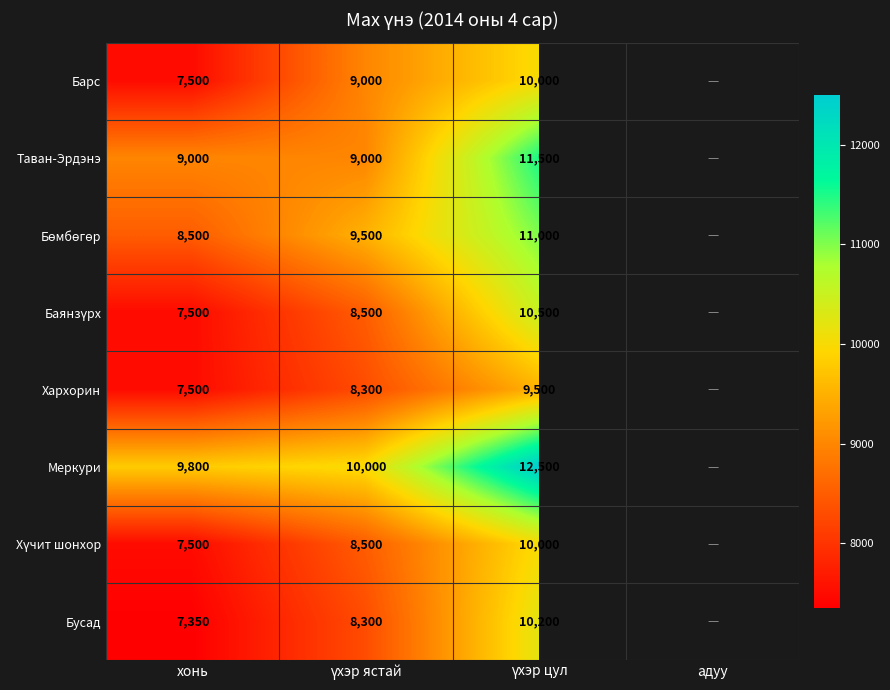

At which category is the sum across all series the highest?

үхэр цул